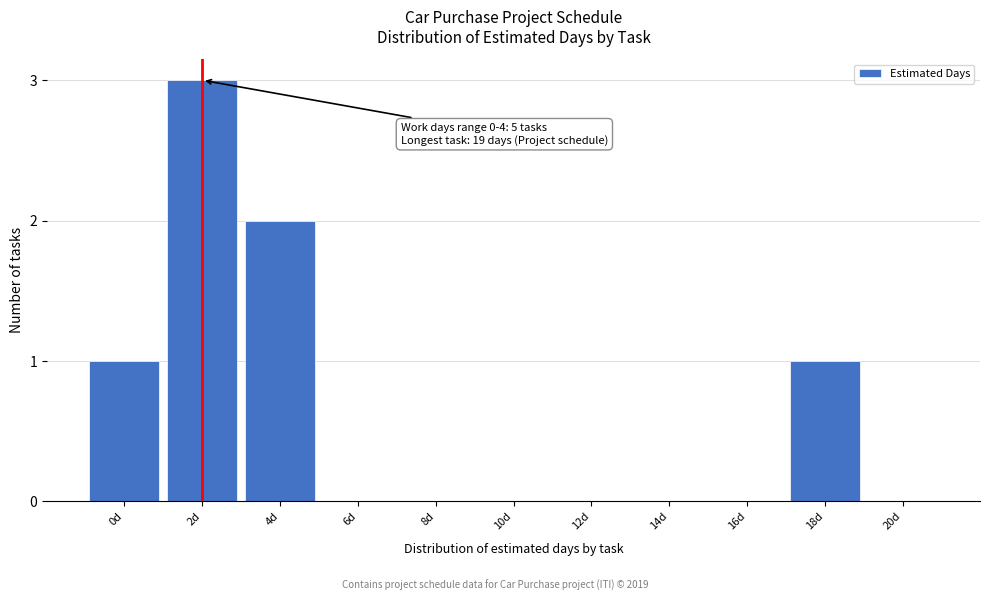

Reading left to right, what are all the values shown in this chart?

0d=1	2d=3	4d=2	6d=0	8d=0	10d=0	12d=0	14d=0	16d=0	18d=1	20d=0